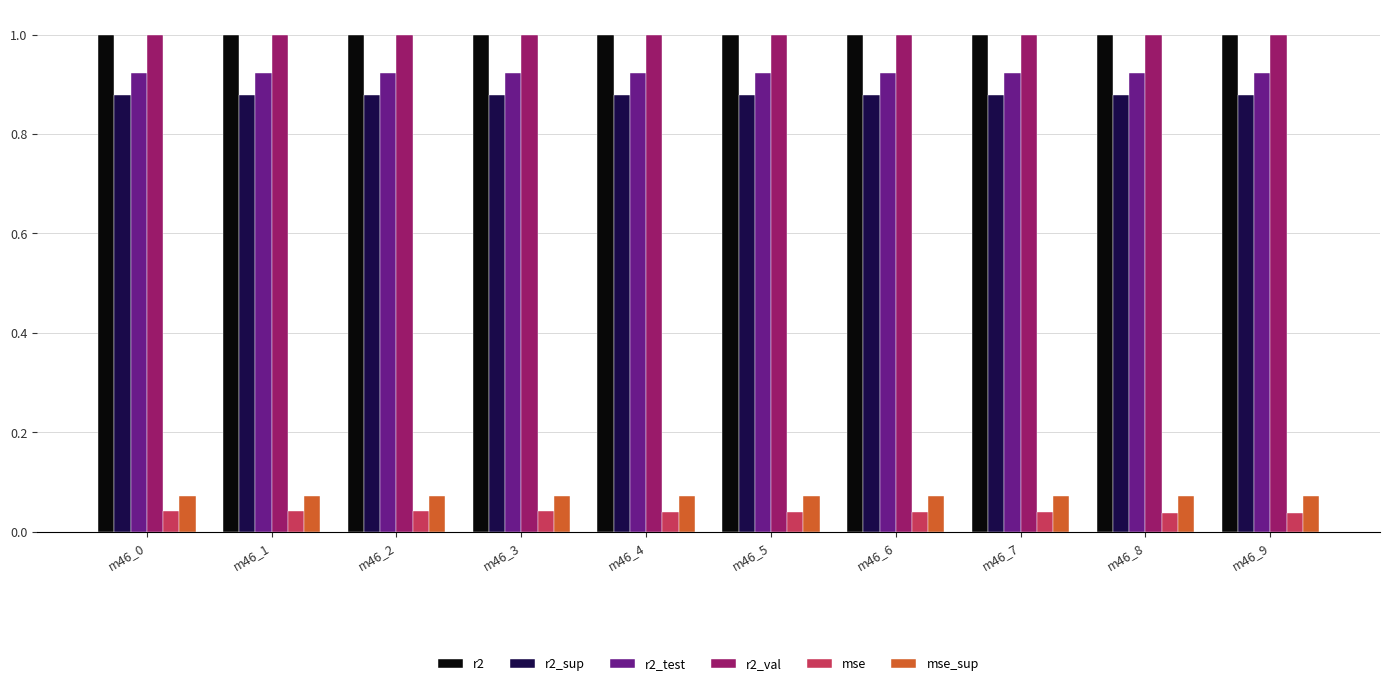

Is it true that r2_sup equals 1.2 at m46_0?

False